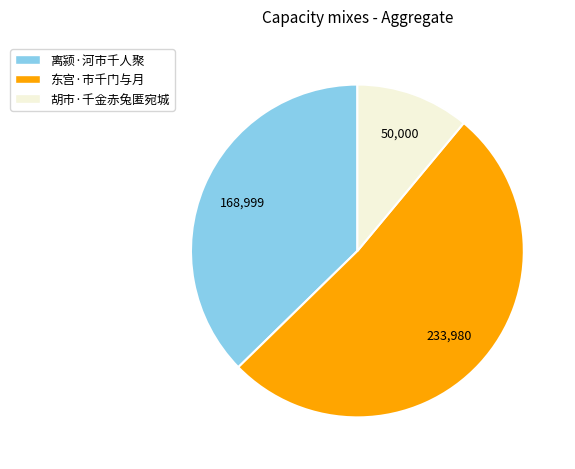

How many slices are in this pie chart?

3